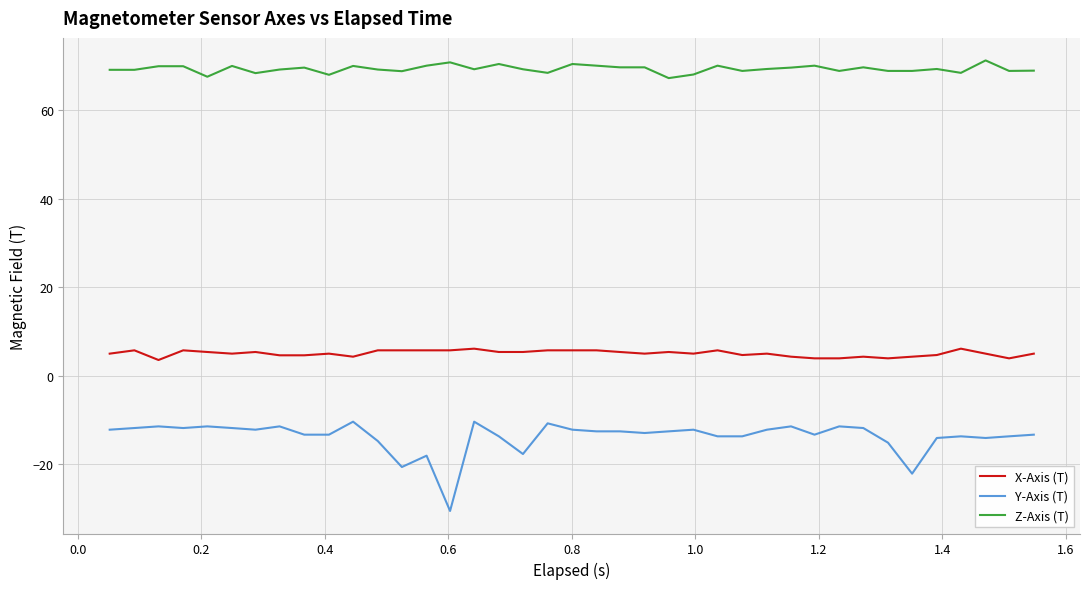

What is the difference between the maximum and minimum values in the X-Axis (T) series?

2.6